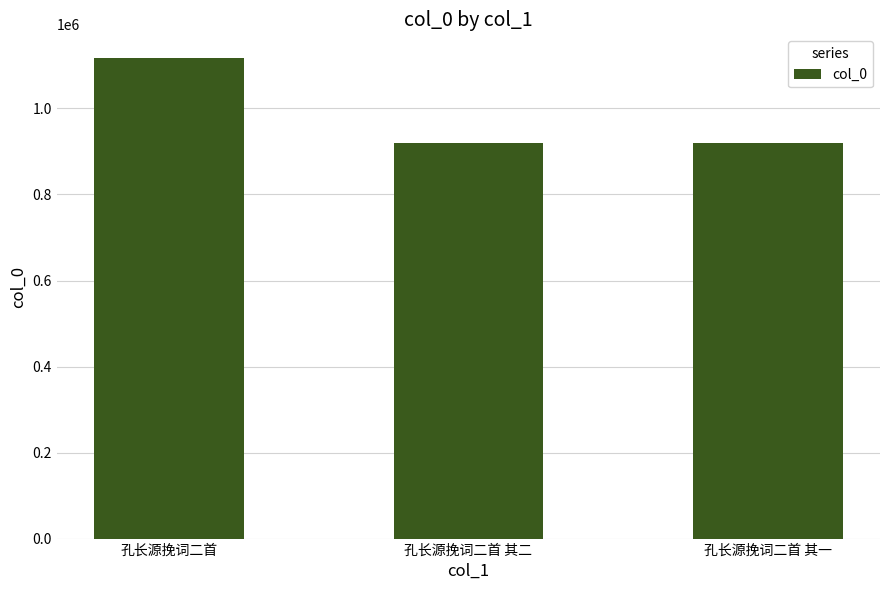

What position from the right is 孔长源挽词二首 其一?

1